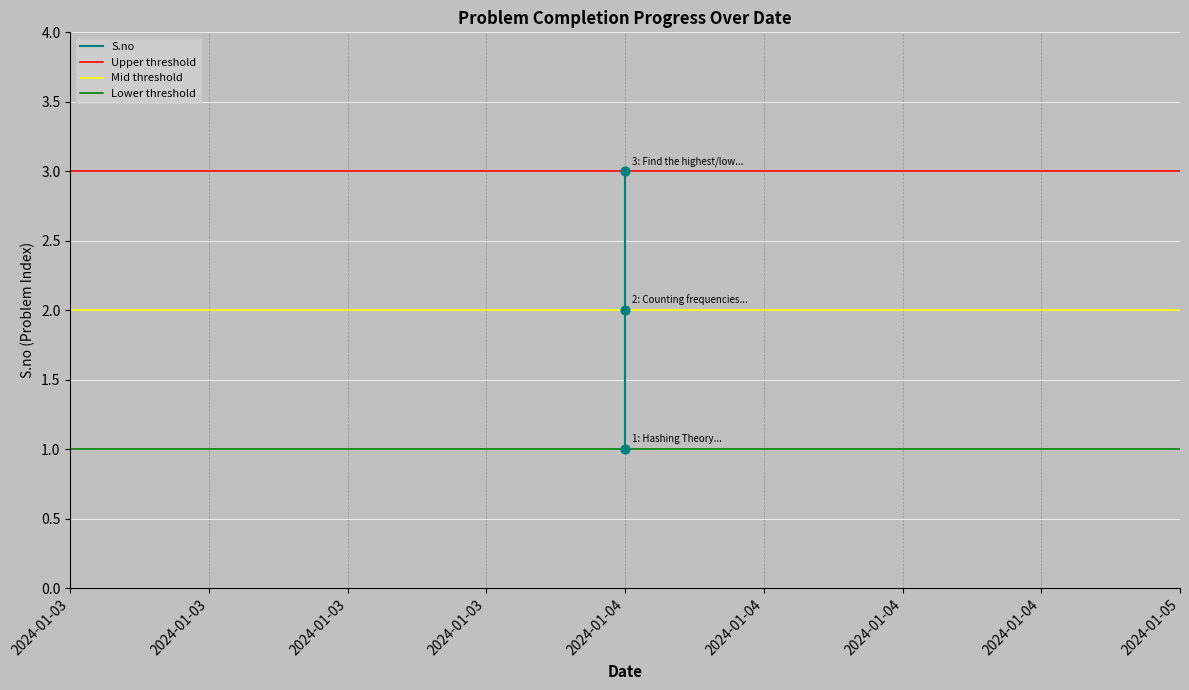

What is the ratio of the value at 2024-01-04 to the value at 2024-01-04?

2.0